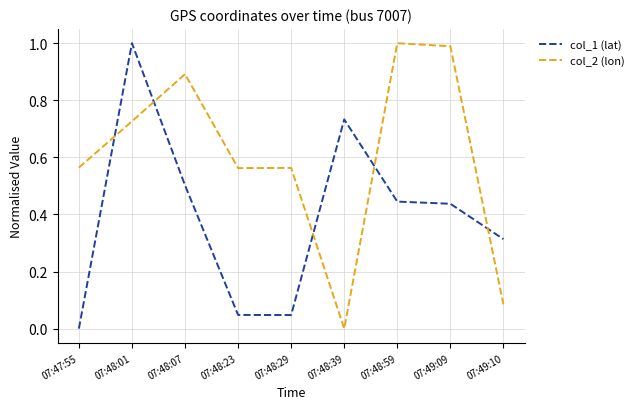

True or false: col_2 (lon) and col_1 (lat) cross at least once.

True